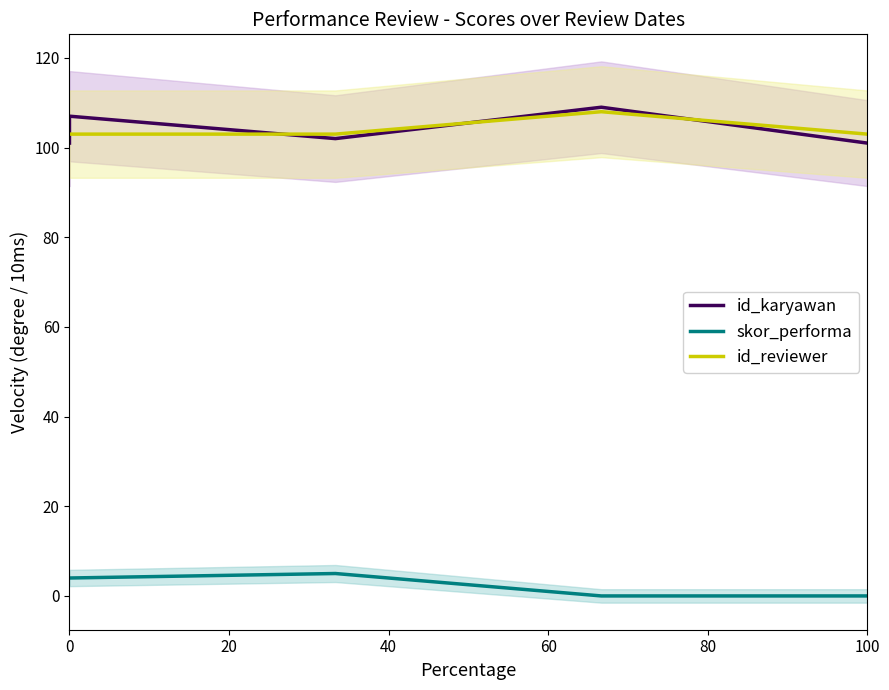

How many interior local peaks does the id_reviewer series have?

1